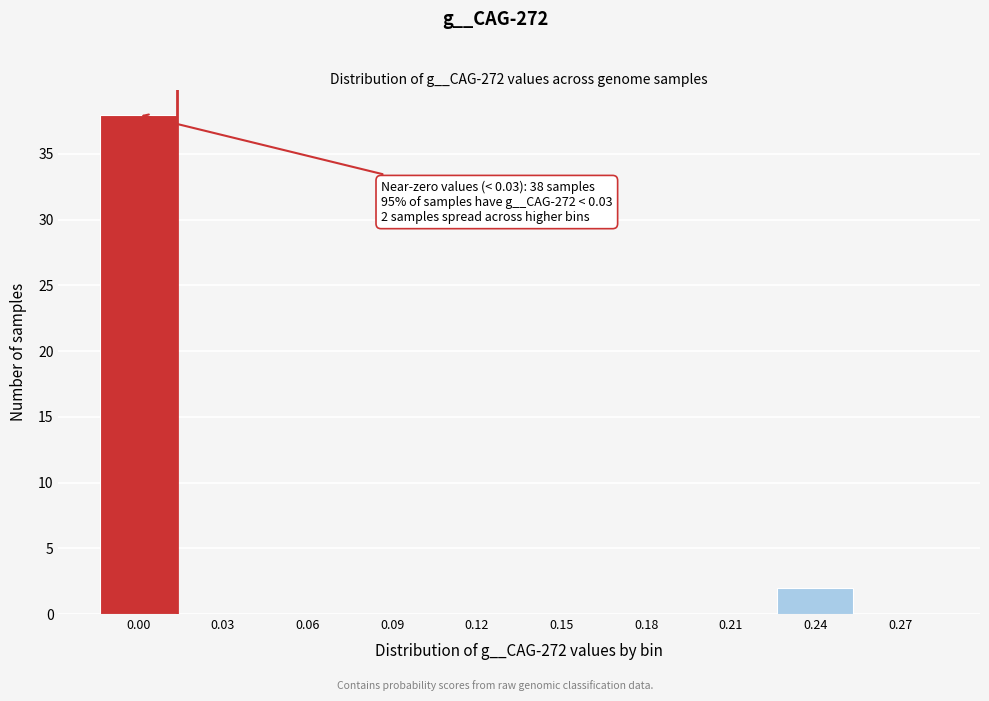

Reading left to right, transcribe all the data shown in this chart.

0.00=38	0.03=0	0.06=0	0.09=0	0.12=0	0.15=0	0.18=0	0.21=0	0.24=2	0.27=0